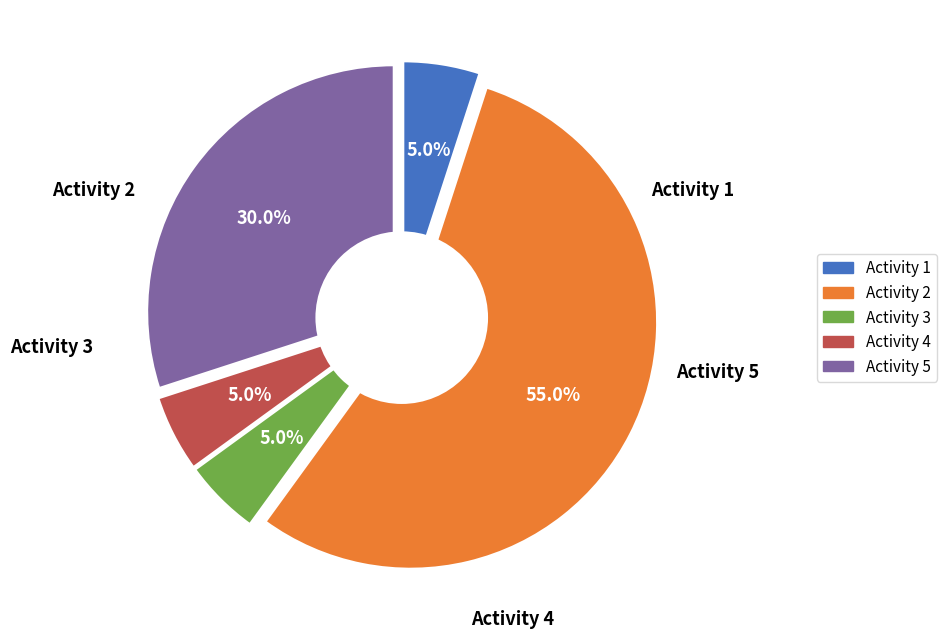

Which has a higher value, 2 or 5?

2